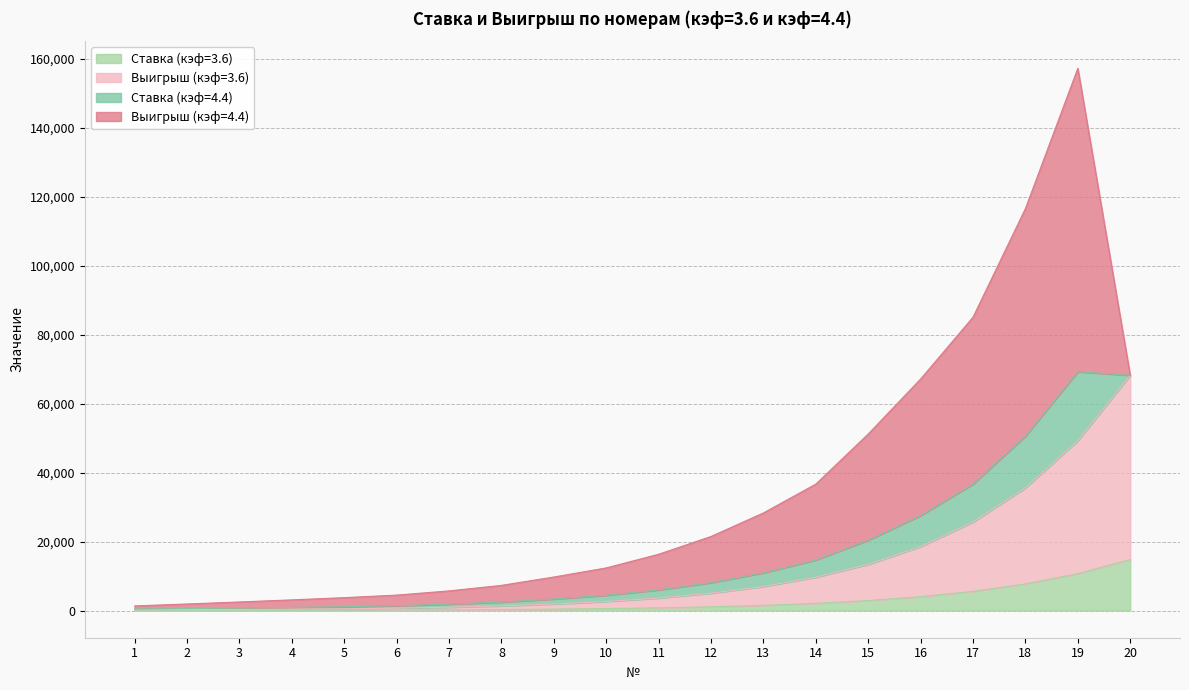

True or false: Выигрыш (кэф=3.6) and Ставка (кэф=3.6) intersect in this chart.

False